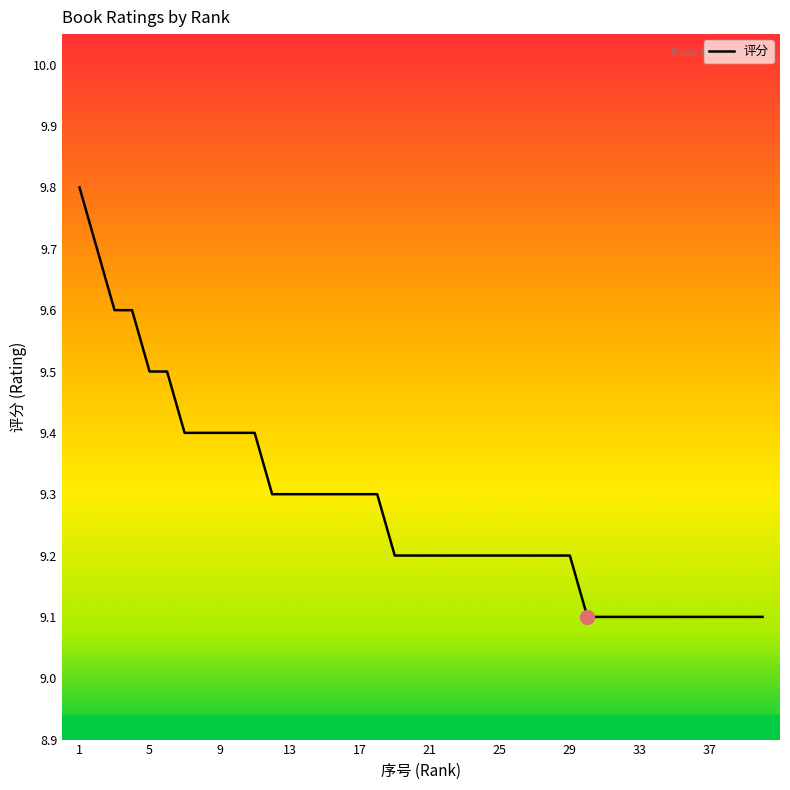

What is the difference between the maximum and minimum values?

0.7